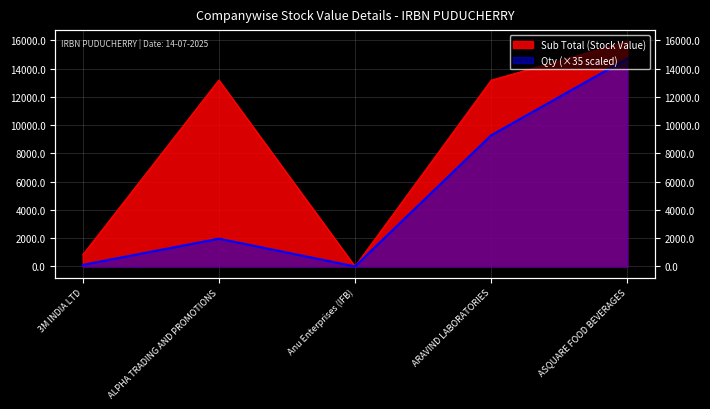

What is the maximum value for Qty?

14700.0